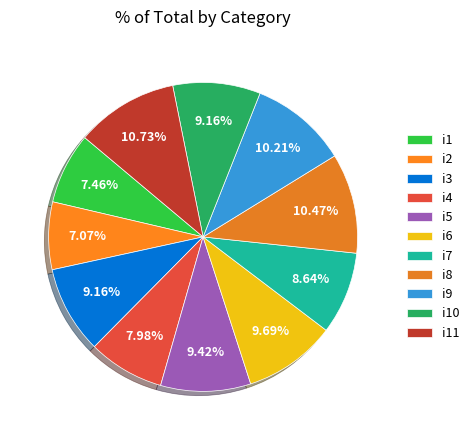

Rank the categories by value from highest to lowest.

i11, i8, i9, i6, i5, i3, i10, i7, i4, i1, i2